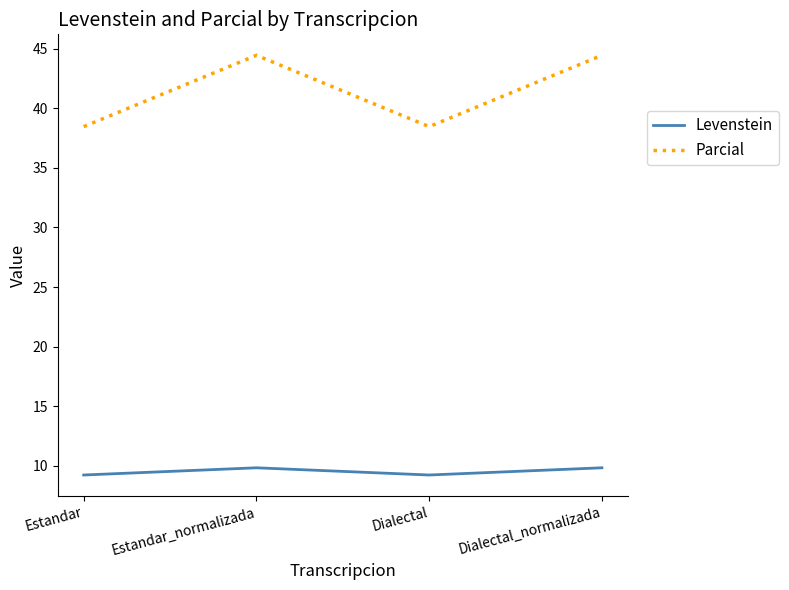

What position from the right is Dialectal_normalizada?

1